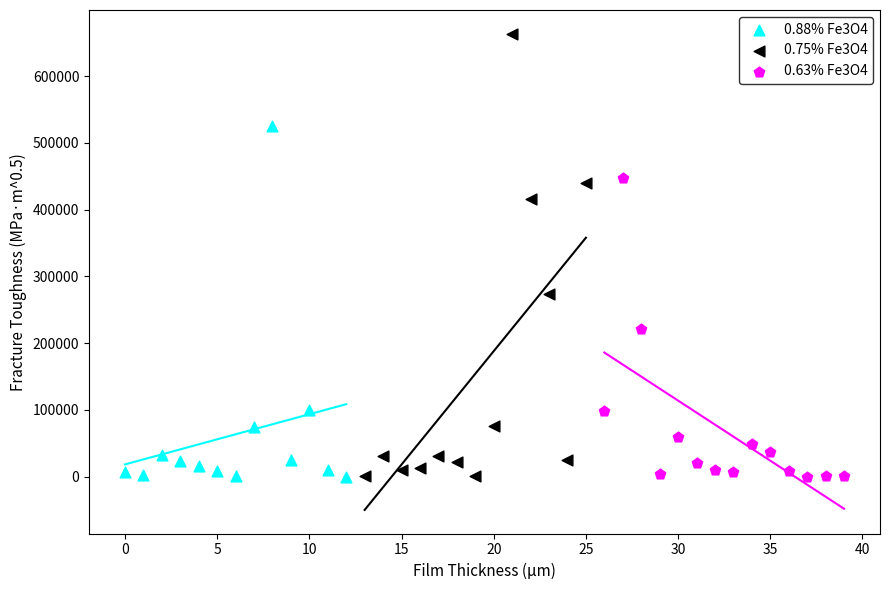

What are all the series names shown in the legend?

0.88% Fe3O4, 0.75% Fe3O4, 0.63% Fe3O4